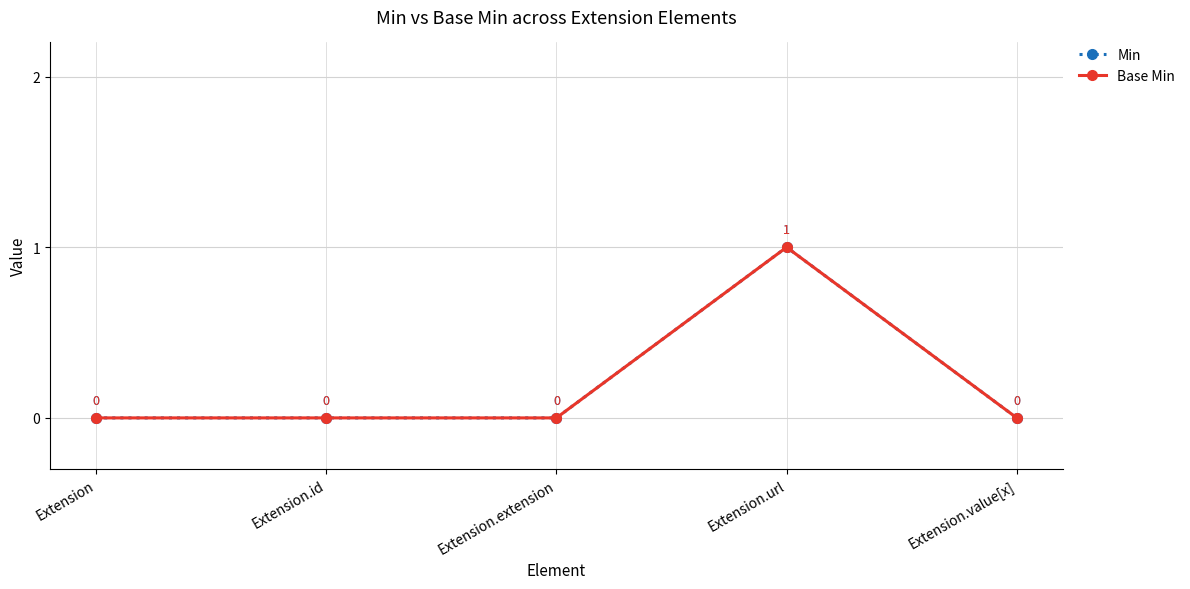

Reading left to right, what are all the values shown in this chart?

Min: 0	0	0	1	0
Base Min: 0	0	0	1	0